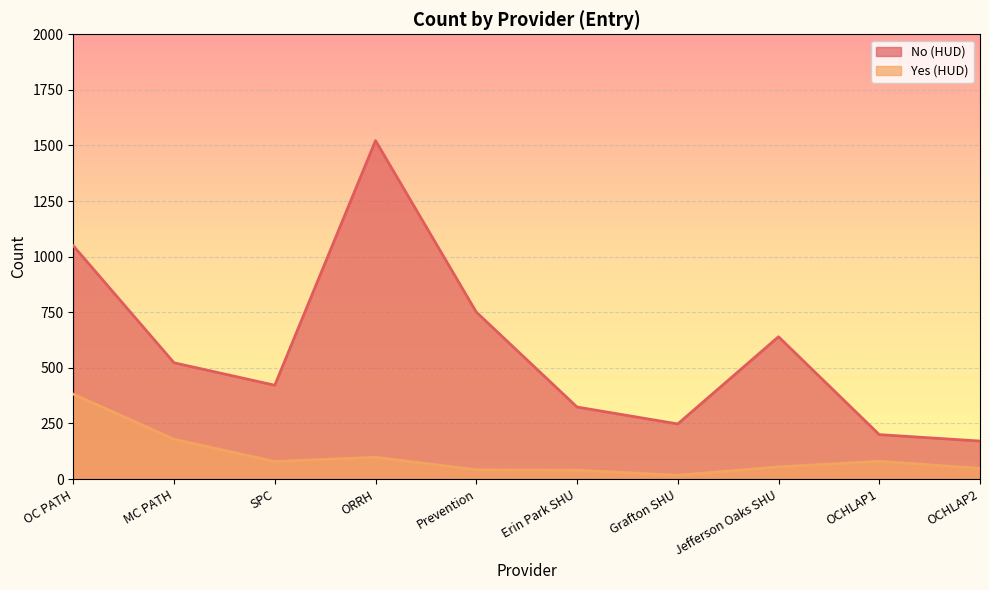

What is the total value across all series at ORRH?

1620